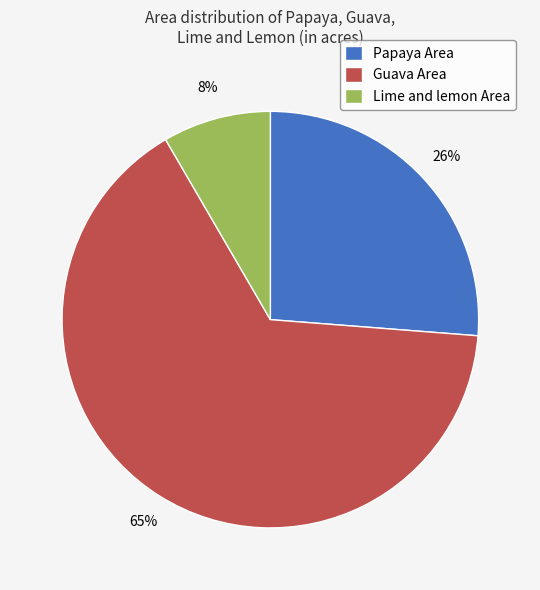

Is Lime and lemon Area the majority of the pie?

No